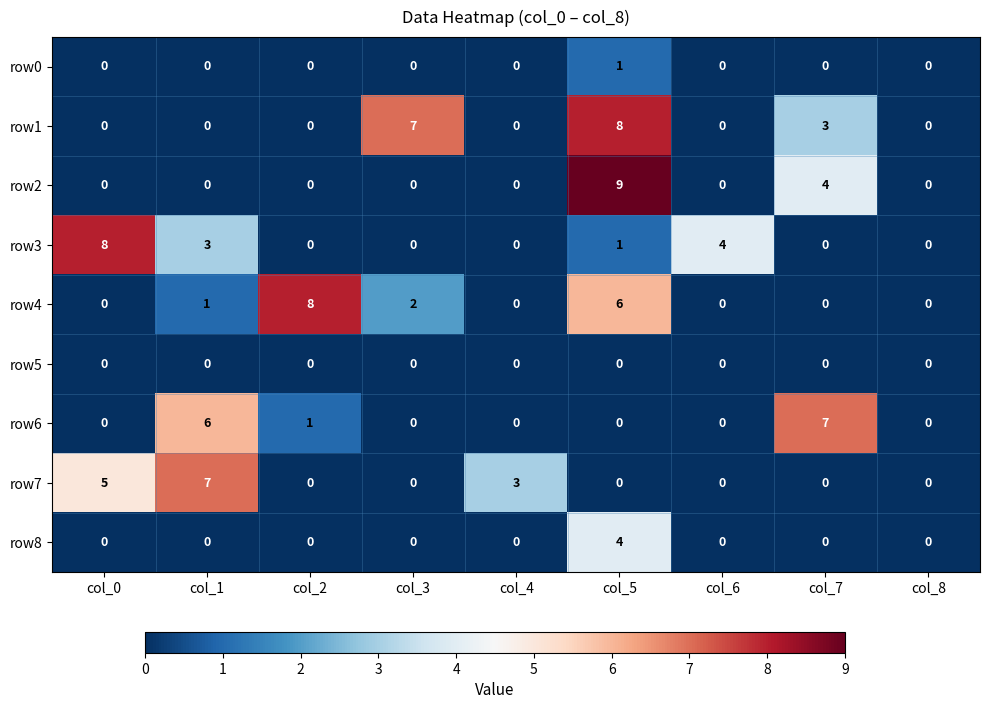

What is the difference between the second highest and second lowest values in the row1 series?

7